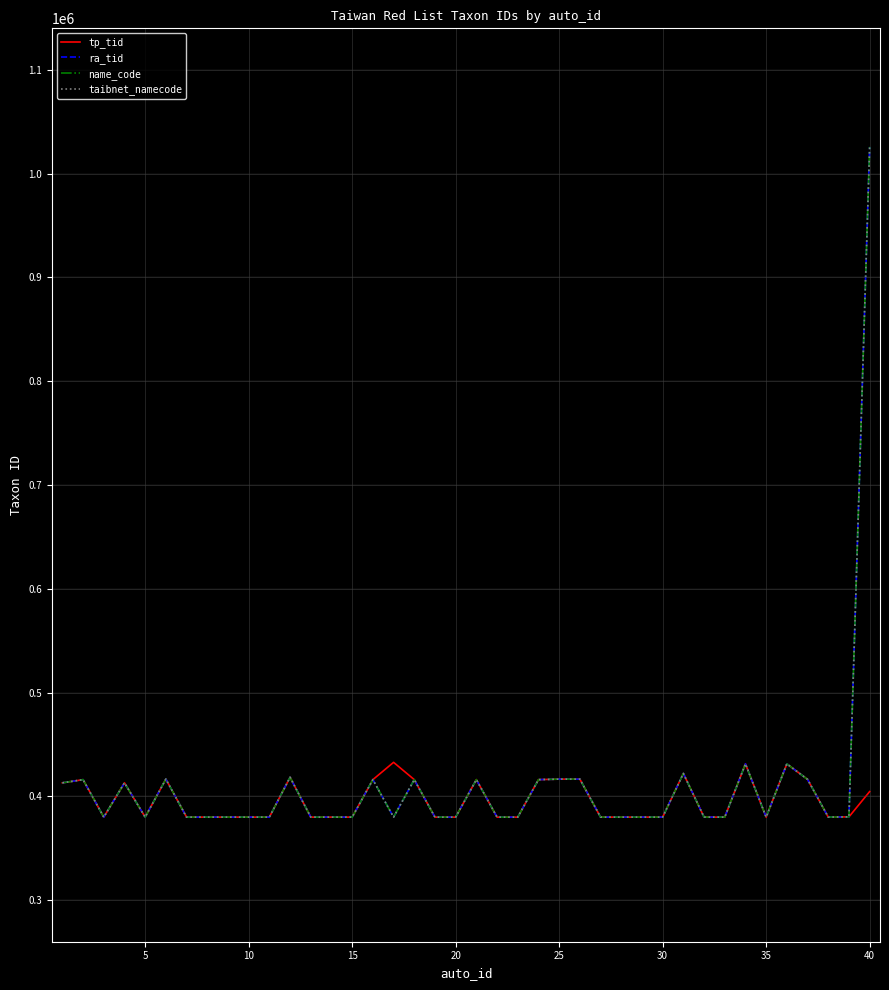

Is this an area chart (filled region under the line)?

No